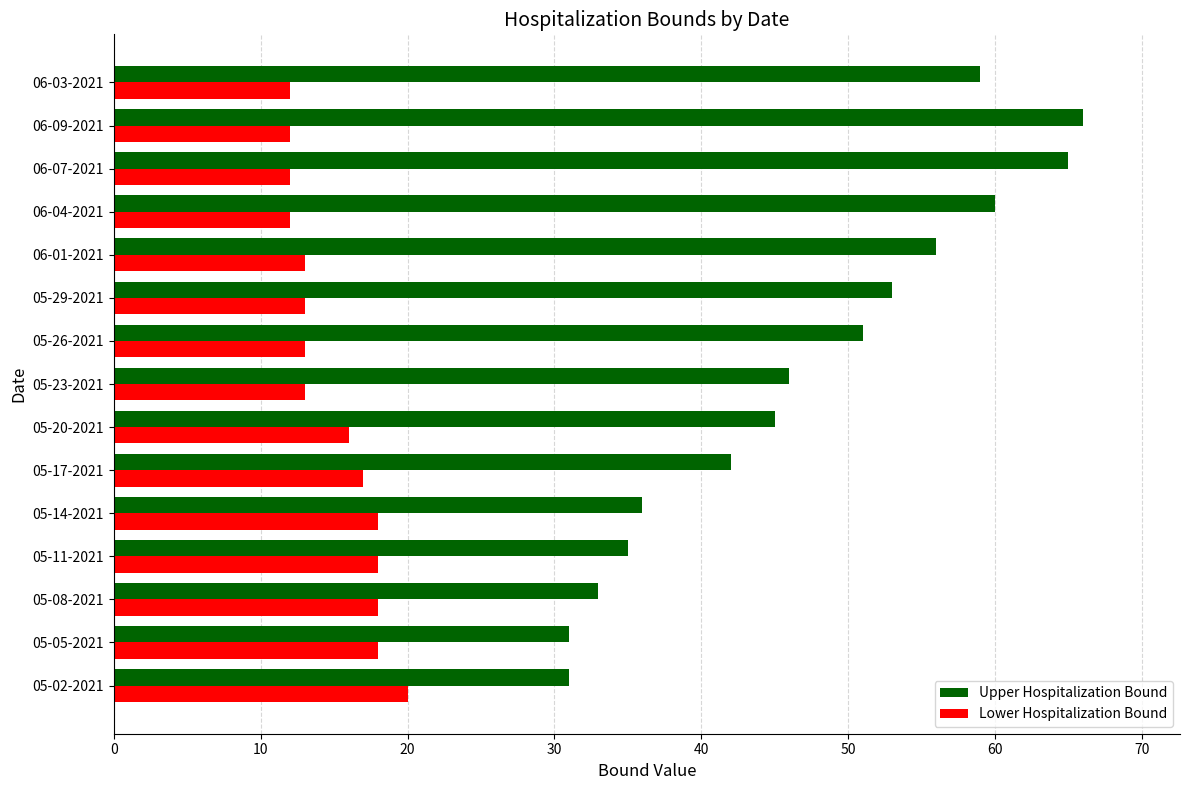

Which series has the largest range (max minus min)?

Upper Hospitalization Bound